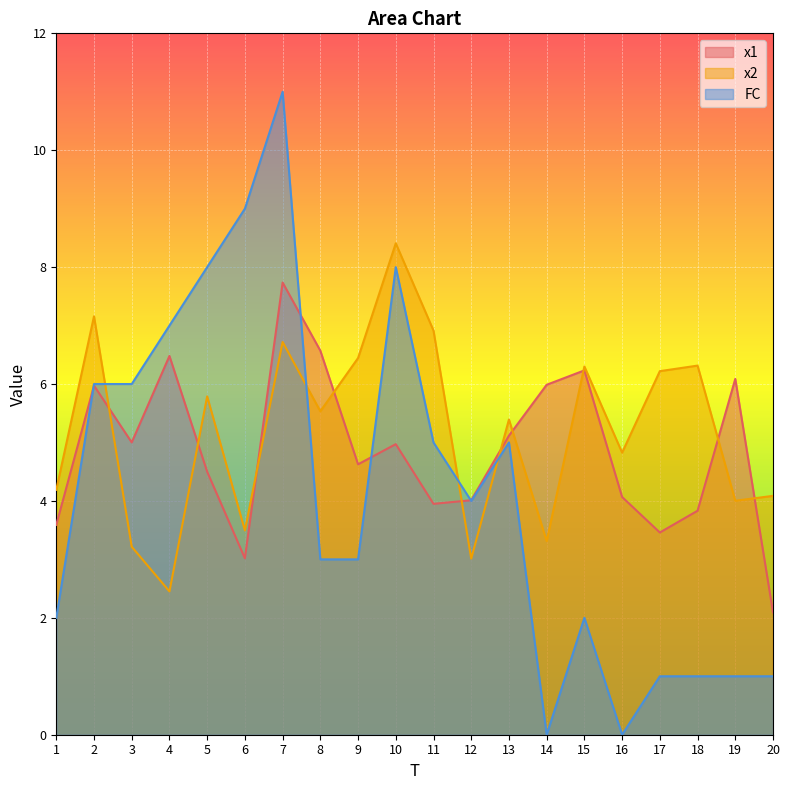

What is the greatest value displayed?

11.0